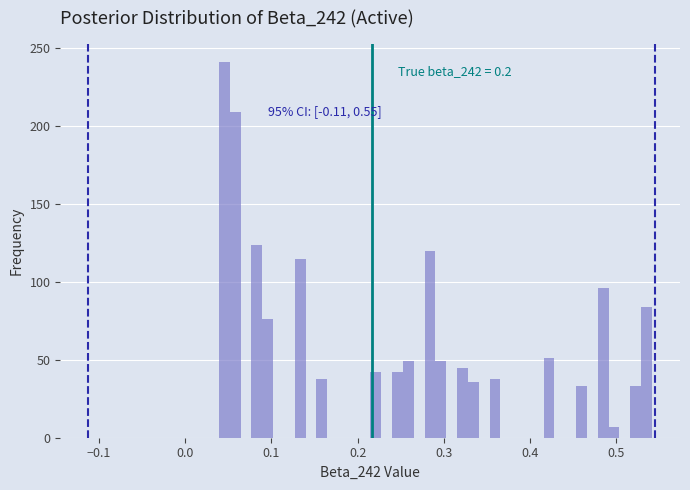

Read against the x-axis, roughly where is the centre of the tallest bar?

0.05